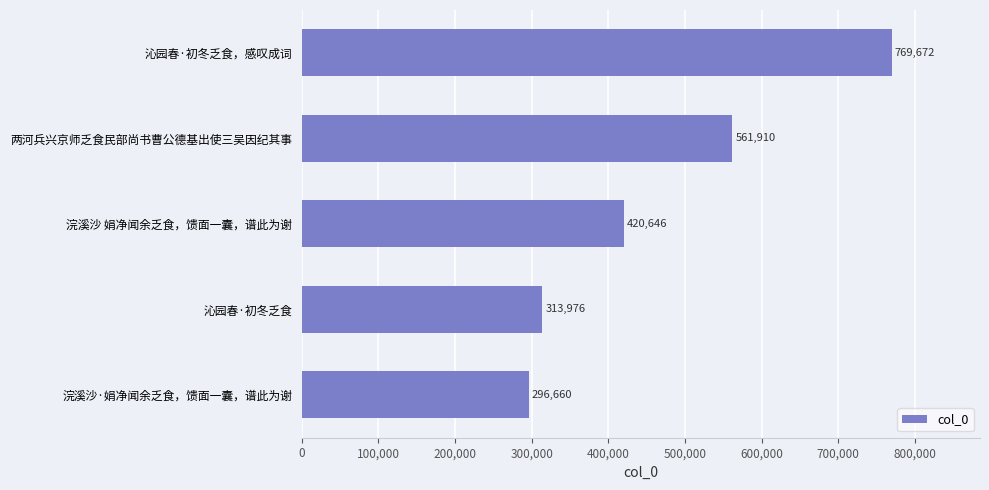

List the labels in order of value, largest first.

沁园春·初冬乏食，感叹成词, 两河兵兴京师乏食民部尚书曹公德基出使三吴因纪其事, 浣溪沙 娟净闻余乏食，馈面一囊，谱此为谢, 沁园春·初冬乏食, 浣溪沙·娟净闻余乏食，馈面一囊，谱此为谢